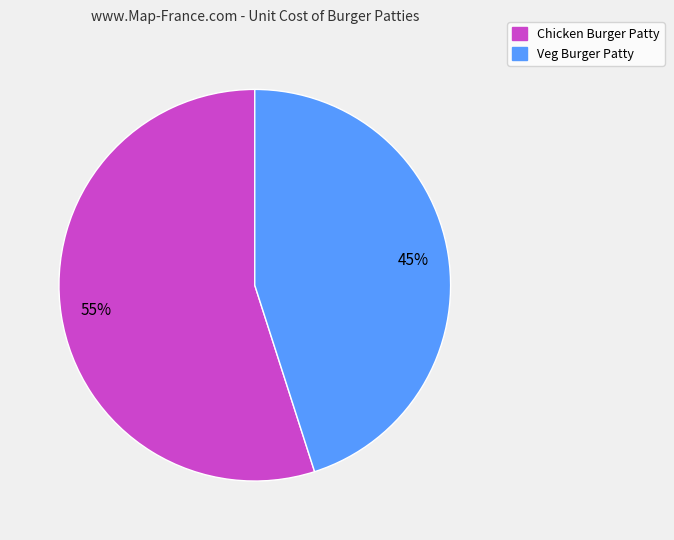

Do Veg Burger Patty and Chicken Burger Patty together represent more than half of the pie?

Yes